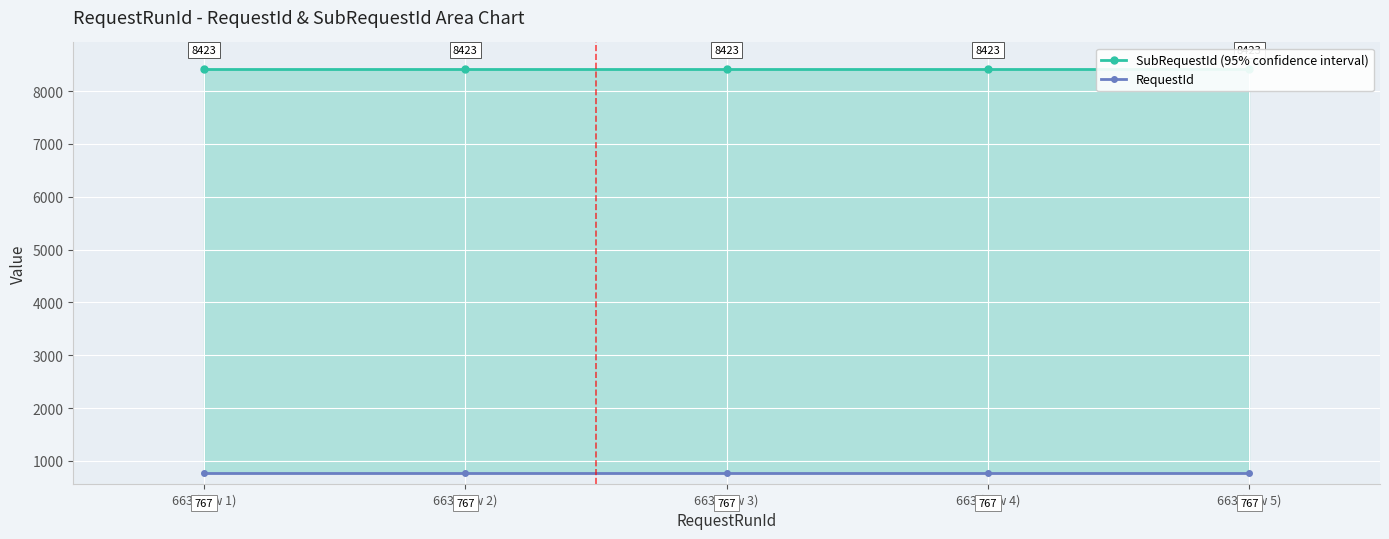

Which series has the largest range (max minus min)?

SubRequestId (95% confidence interval)